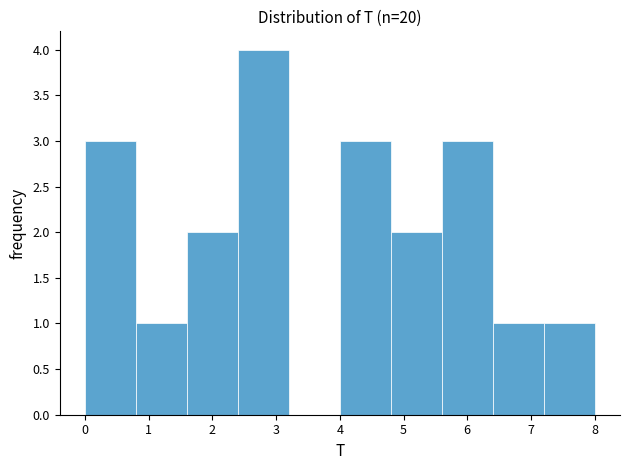

Reading left to right, transcribe this chart: for each bar, give the range it covers on the x-axis and its height. The values are not printed on the chart, so give them approximately, as read against the axis.

0.0 to 0.8: 3
0.8 to 1.6: 1
1.6 to 2.4: 2
2.4 to 3.2: 4
3.2 to 4.0: 0
4.0 to 4.8: 3
4.8 to 5.6: 2
5.6 to 6.4: 3
6.4 to 7.2: 1
7.2 to 8.0: 1